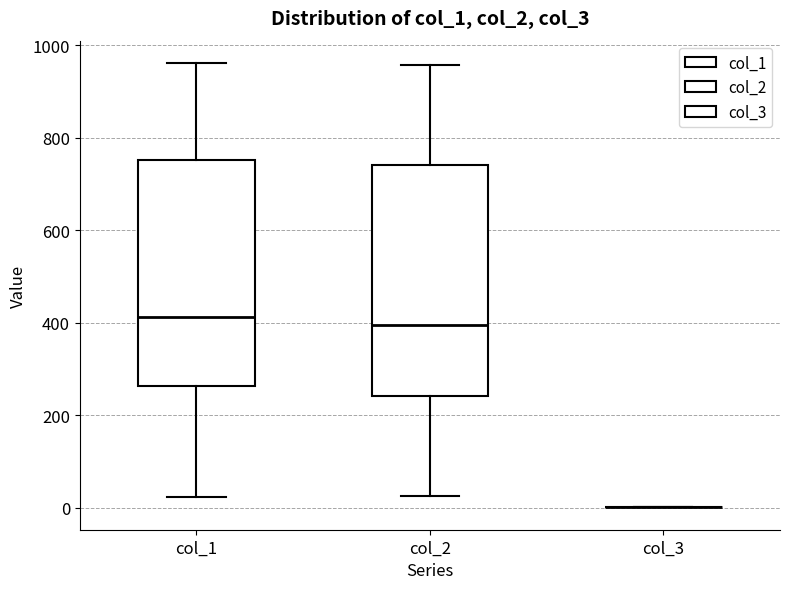

Reading left to right, read every box against the y-axis: the position of its median line, the range the box covers, and the ends of its whiskers. The values are not printed on the chart, so give them approximately, as read against the axis.

col_1: median 420, box 260 to 760, whiskers 20 to 960
col_2: median 400, box 240 to 740, whiskers 20 to 960
col_3: box collapsed to a line at 0, whiskers 0 to 0